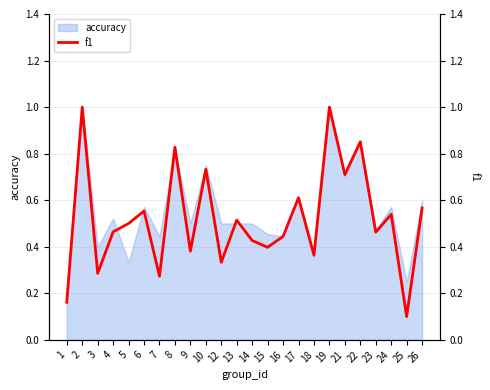

Which category has the lowest value across all series?

25